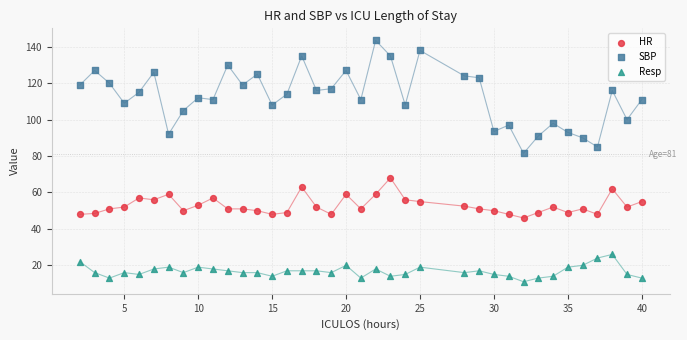

Across all data points, what is the range of Y values (max minus min)?

132.5